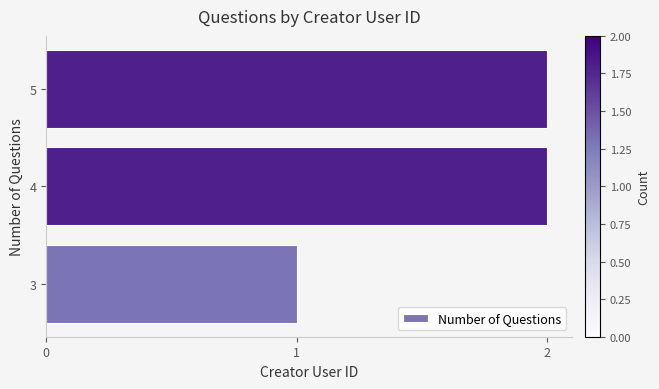

Reading bottom to top, extract all data points from this chart.

1	2	2